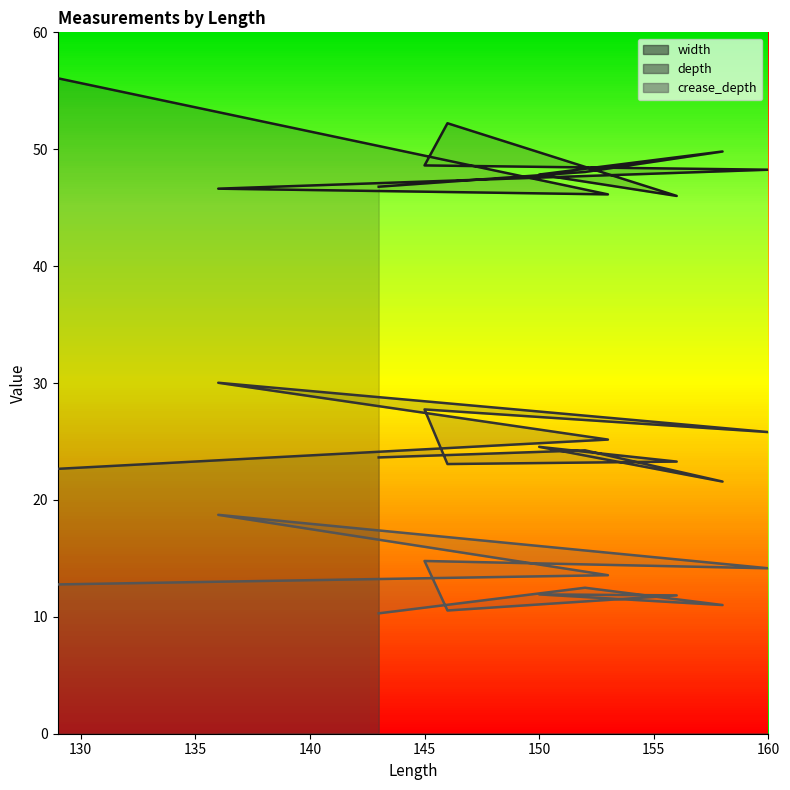

The width series shows 86.3 at 152. True or false?

False